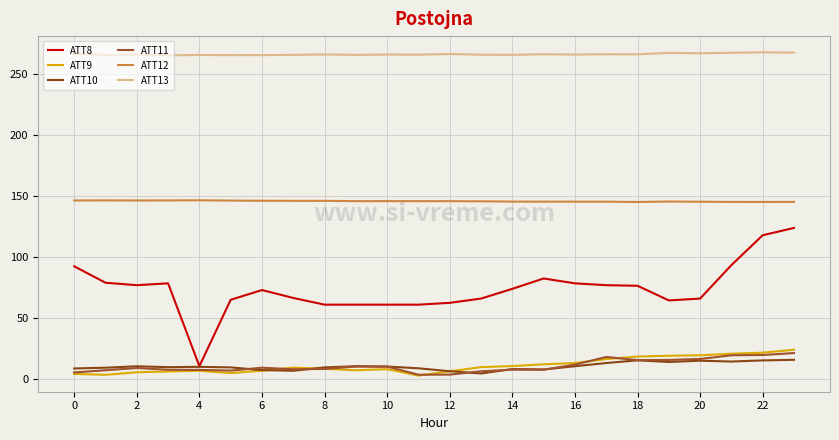

Is this an area chart (filled region under the line)?

No